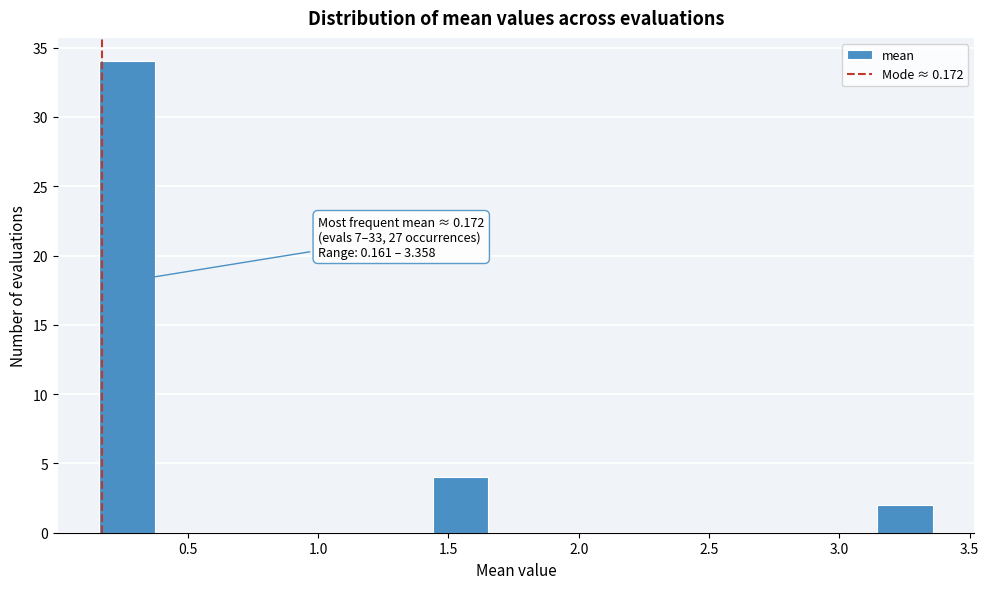

Over which range of the x-axis is the bar tallest?

0.15 to 0.35